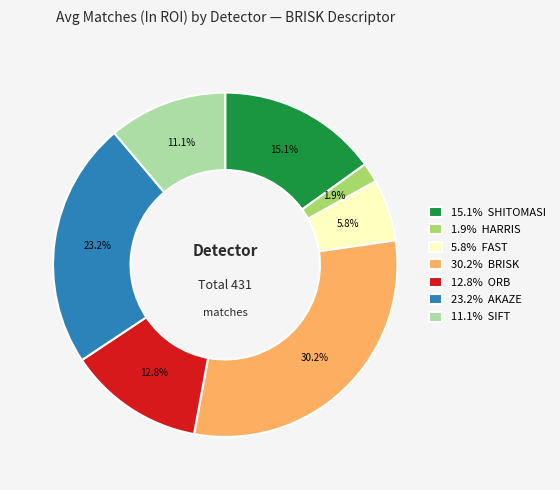

Which category has the smallest portion of the pie?

1.9% HARRIS